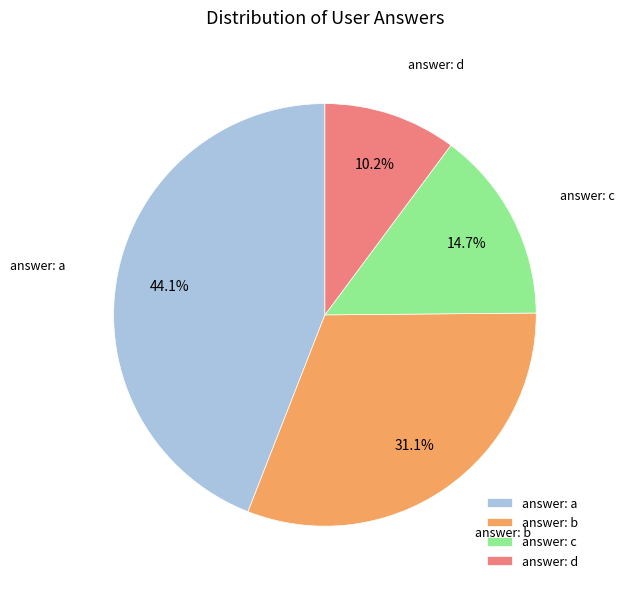

Does answer: b represent more than half of the total?

No